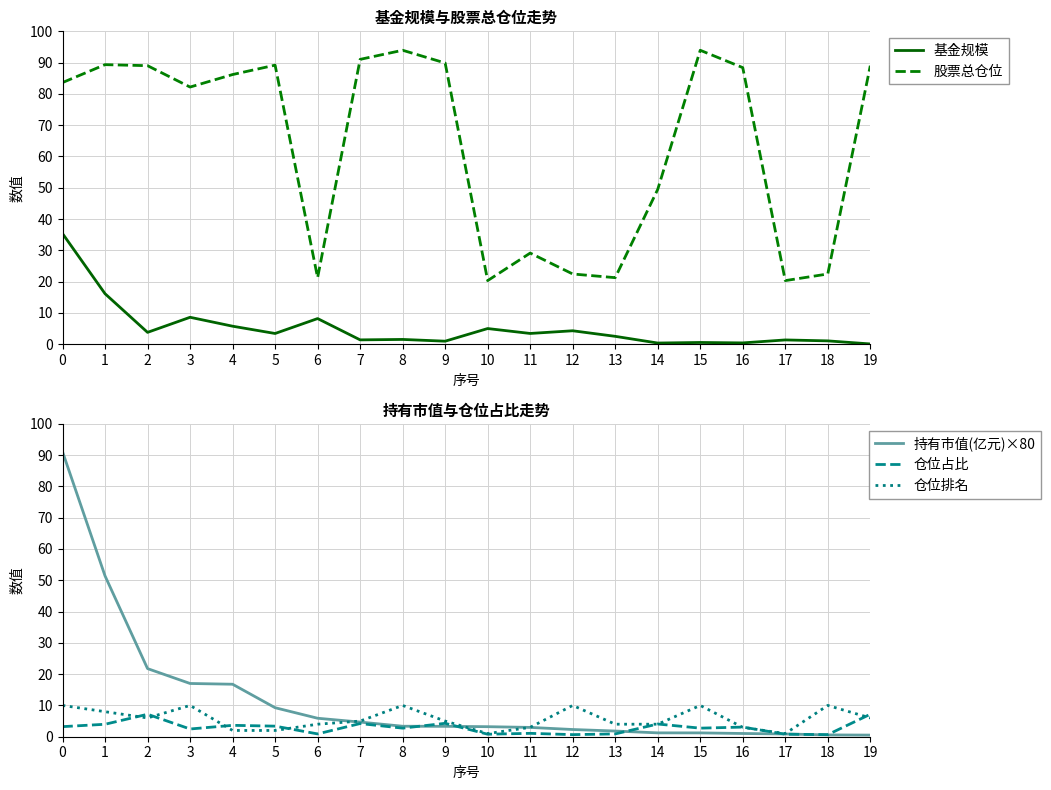

How many interior local peaks does the 基金规模 series have?

7